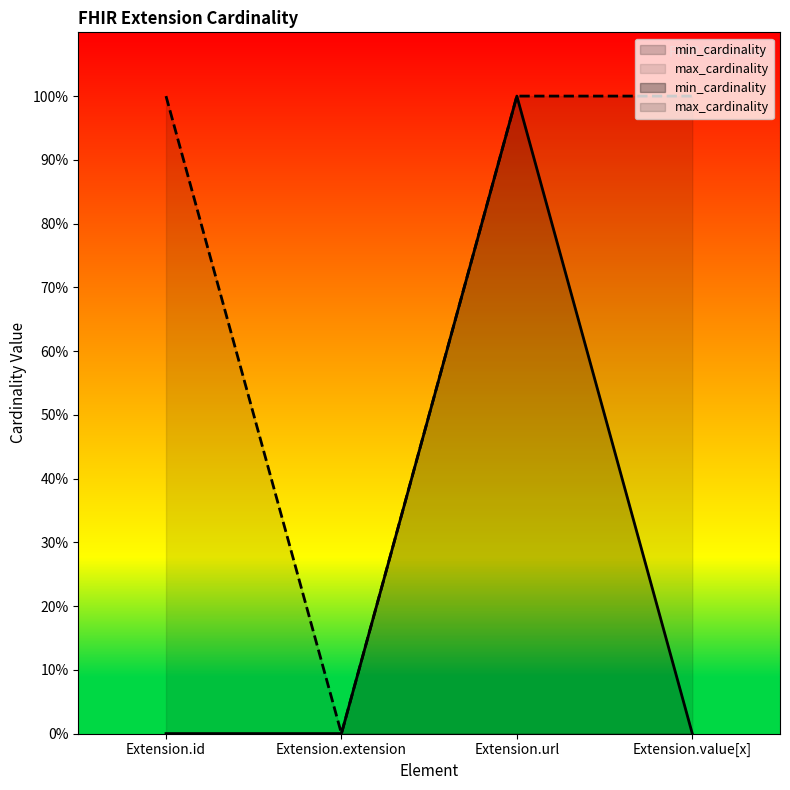

What is the sum of the max_cardinality values at Extension.value[x] and Extension.id?

2